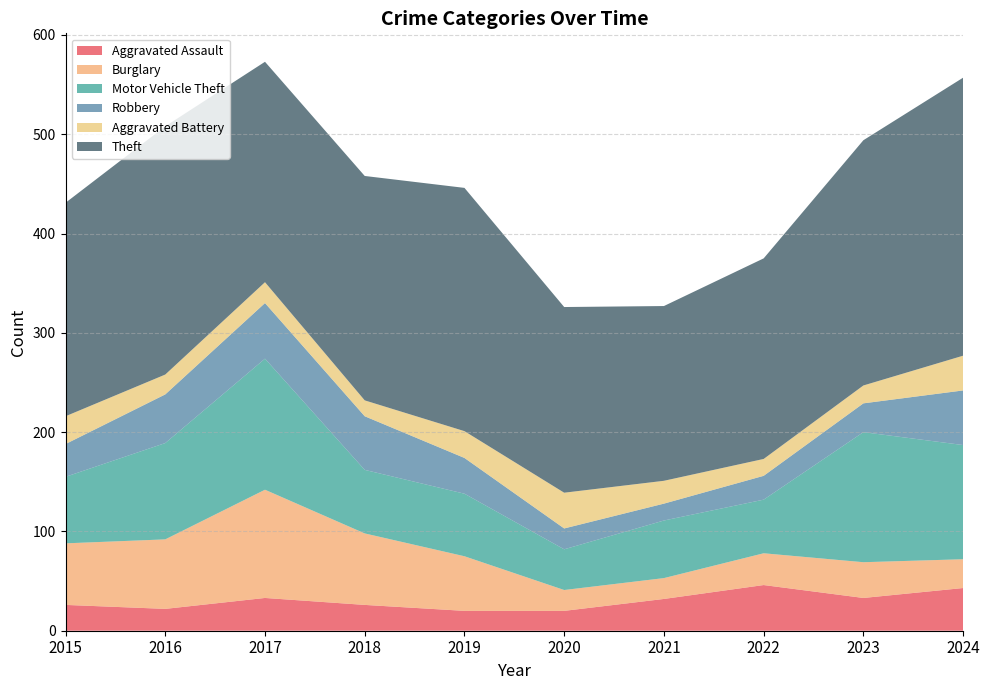

Reading right to left, extract all data points from this chart.

Aggravated Assault: 43	33	46	32	20	20	26	33	22	26
Burglary: 29	36	32	21	21	55	72	109	70	62
Motor Vehicle Theft: 115	131	54	58	41	63	64	132	97	67
Robbery: 55	29	24	17	21	36	54	56	49	33
Aggravated Battery: 35	18	17	23	36	27	16	21	20	28
Theft: 280	247	202	176	187	245	226	222	250	215